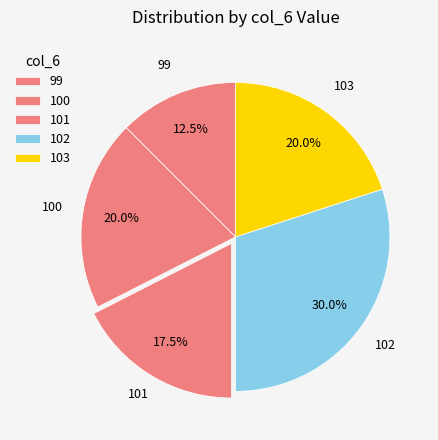

Does 103 account for over 50% of the chart?

No